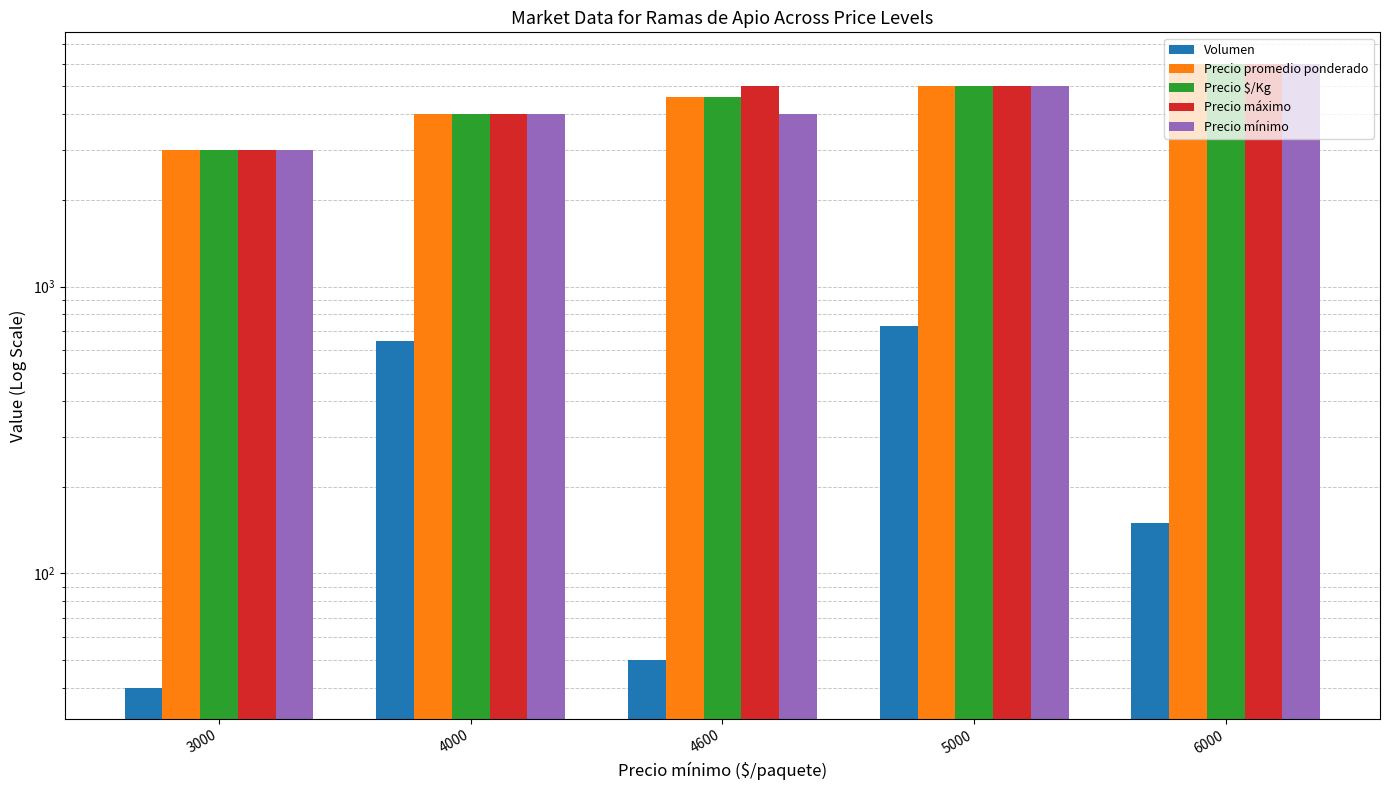

Which has a higher value, 5000 or 3000?

5000